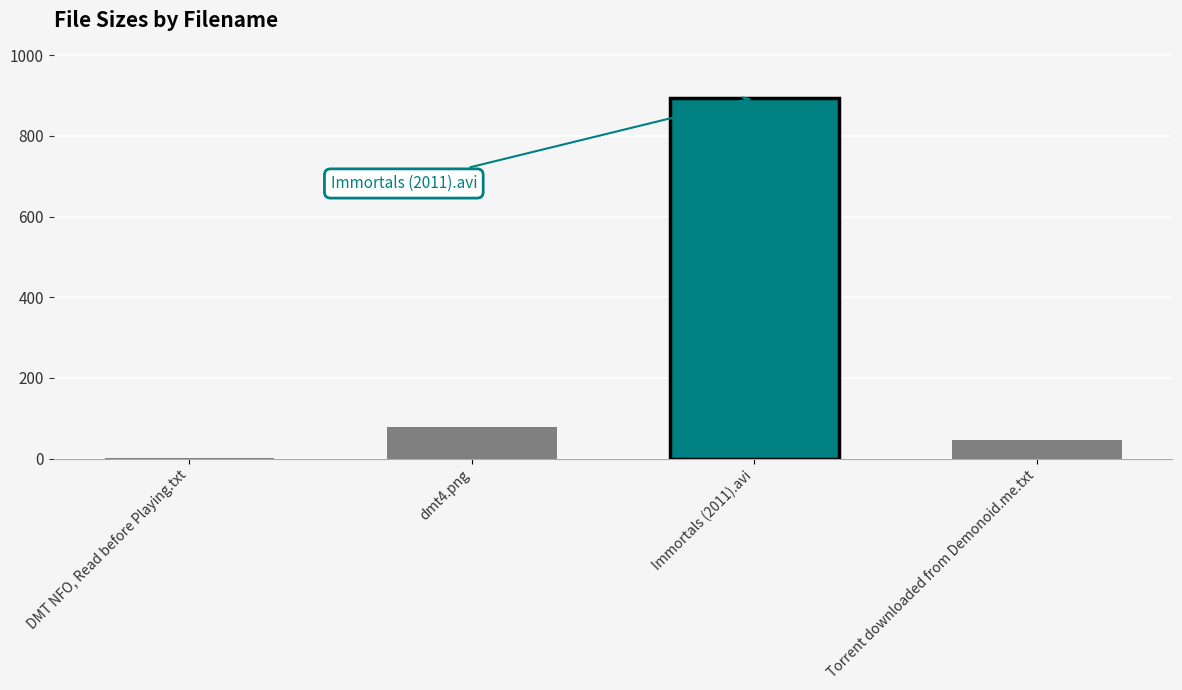

What is the greatest value displayed?

894.4